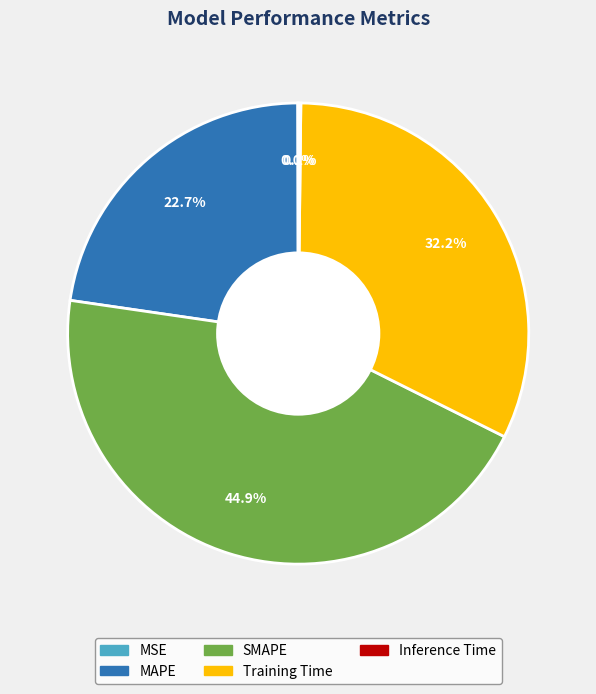

Is there any slice that represents more than half of the pie?

No